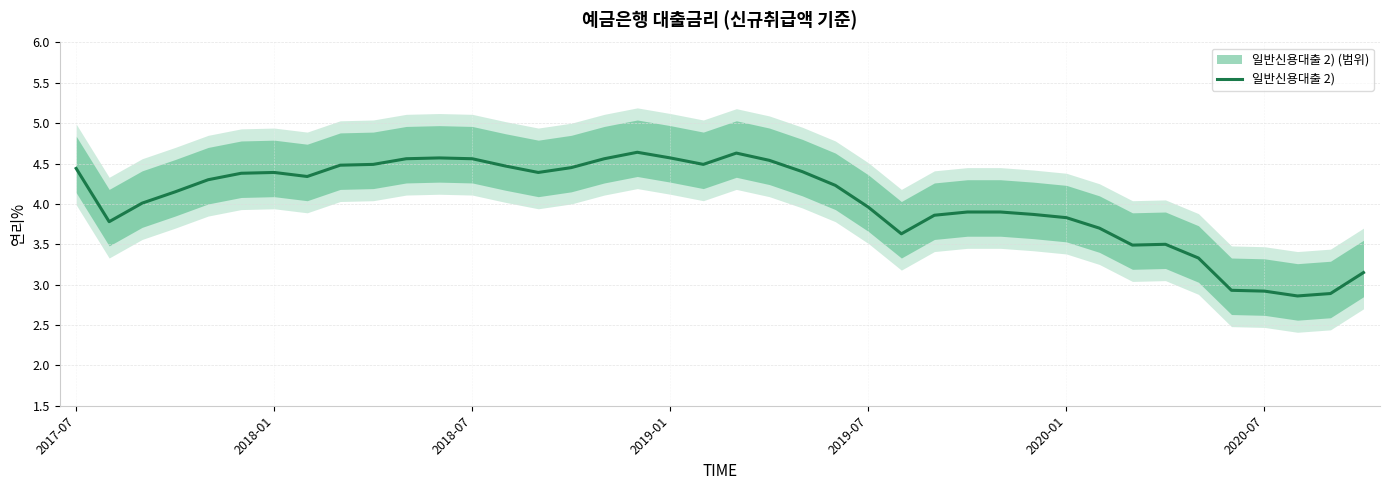

What is the lowest value of the 일반신용대출 2) series?

2.9